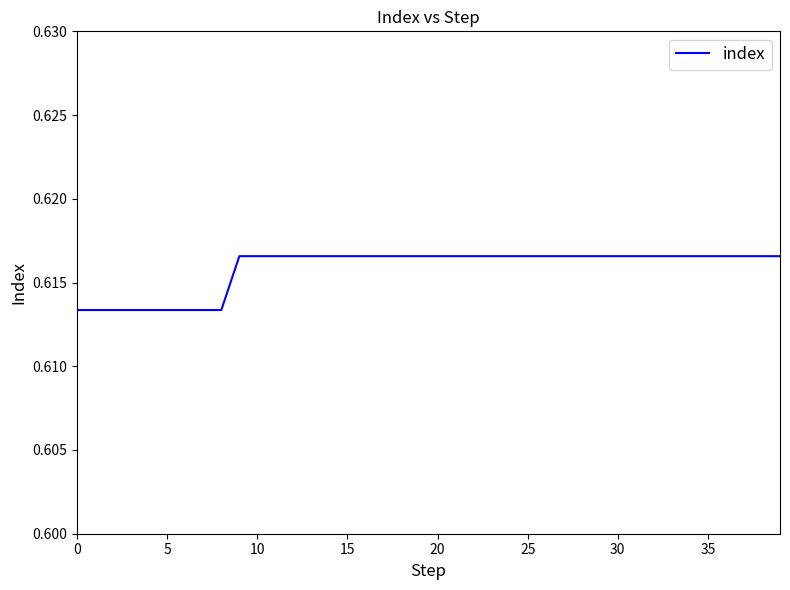

Is this an area chart (filled region under the line)?

No